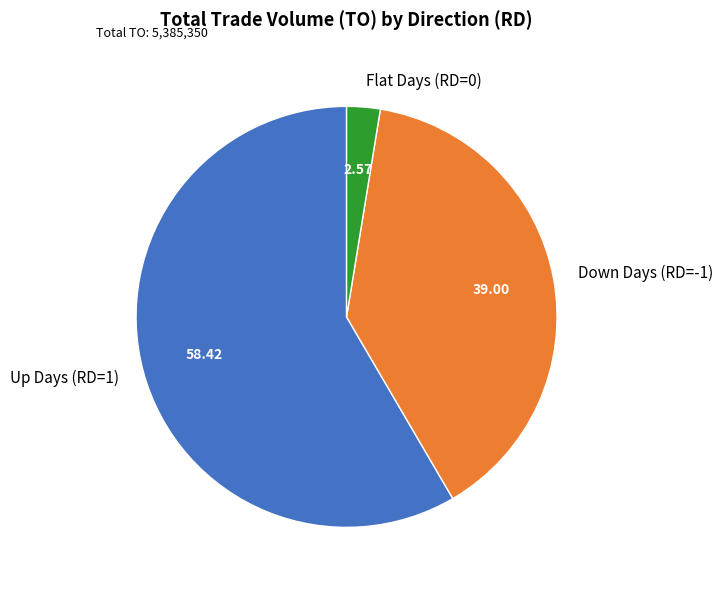

Does Down Days (RD=-1) account for over 50% of the chart?

No